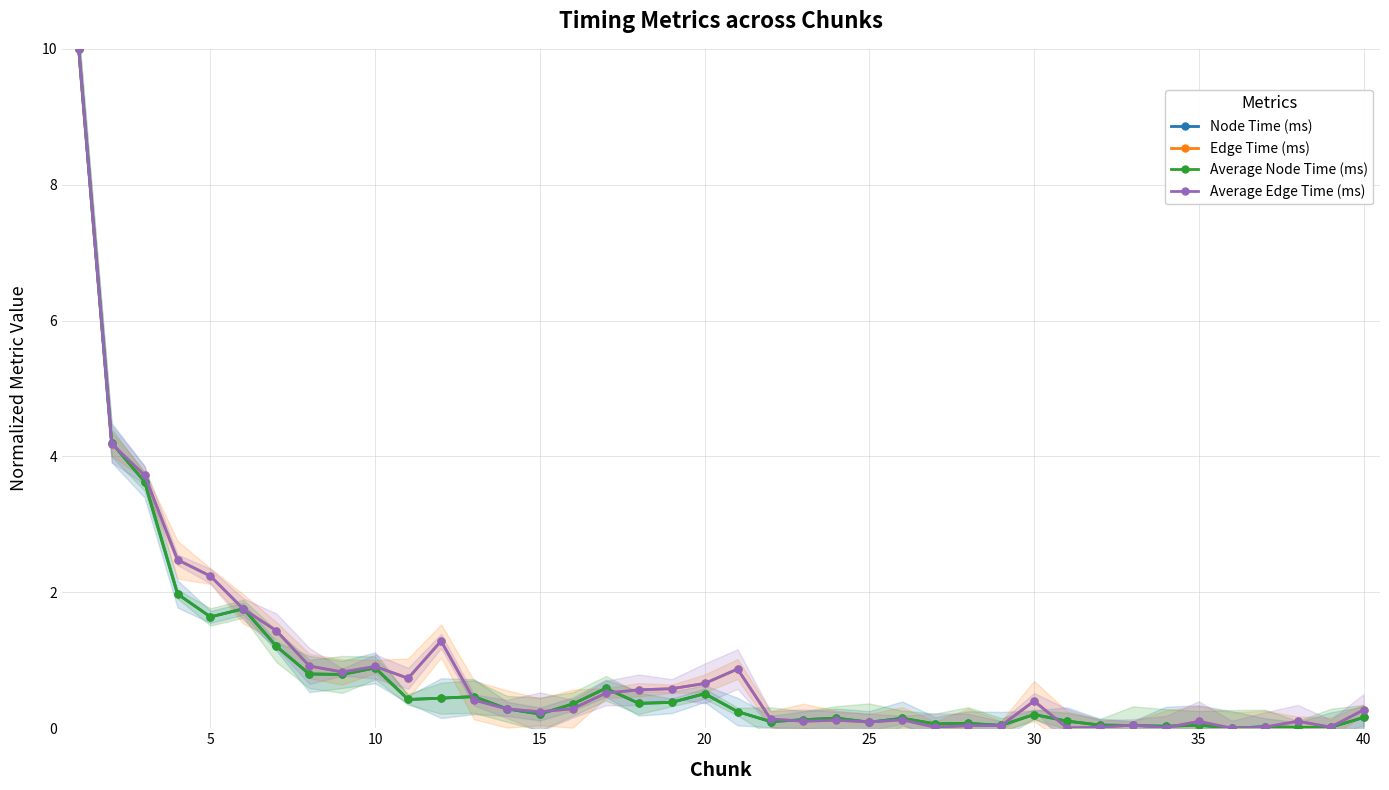

Is the value of Average Edge Time (ms) at 0 greater than the value of Average Node Time (ms) at 40?

Yes